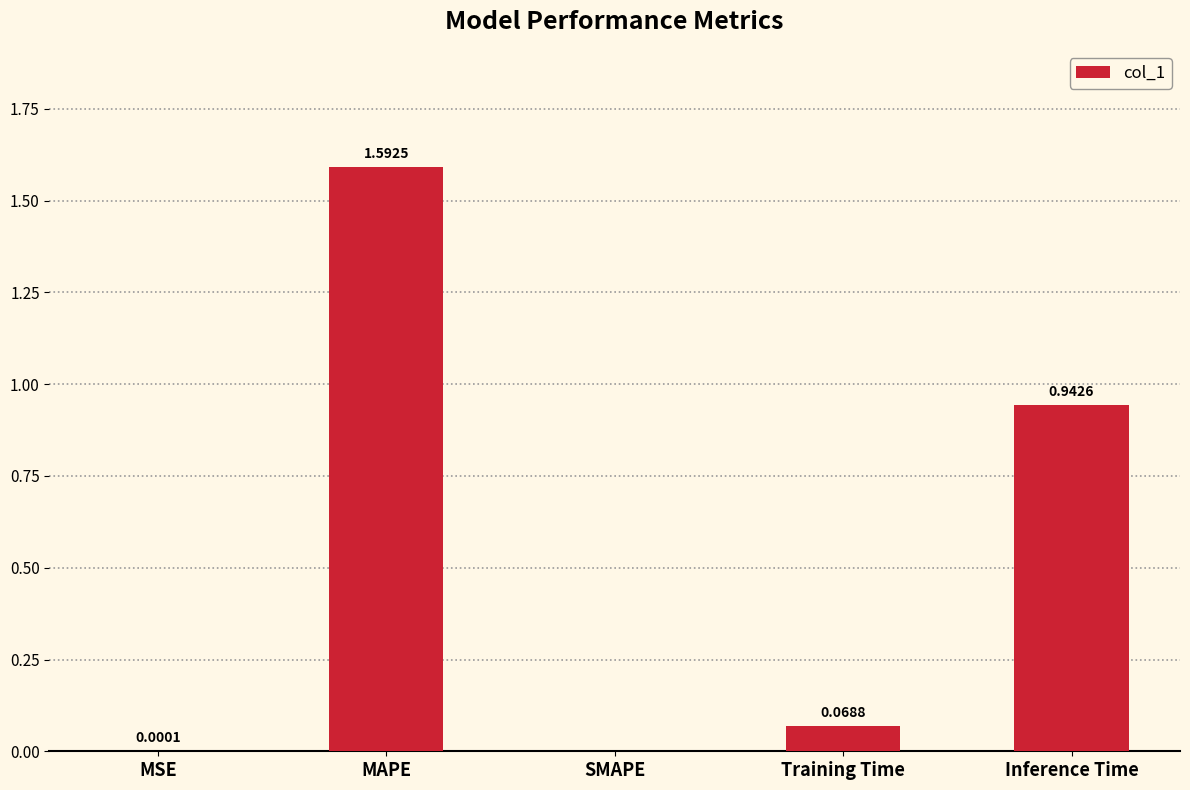

At which label is the value closest to 0?

SMAPE